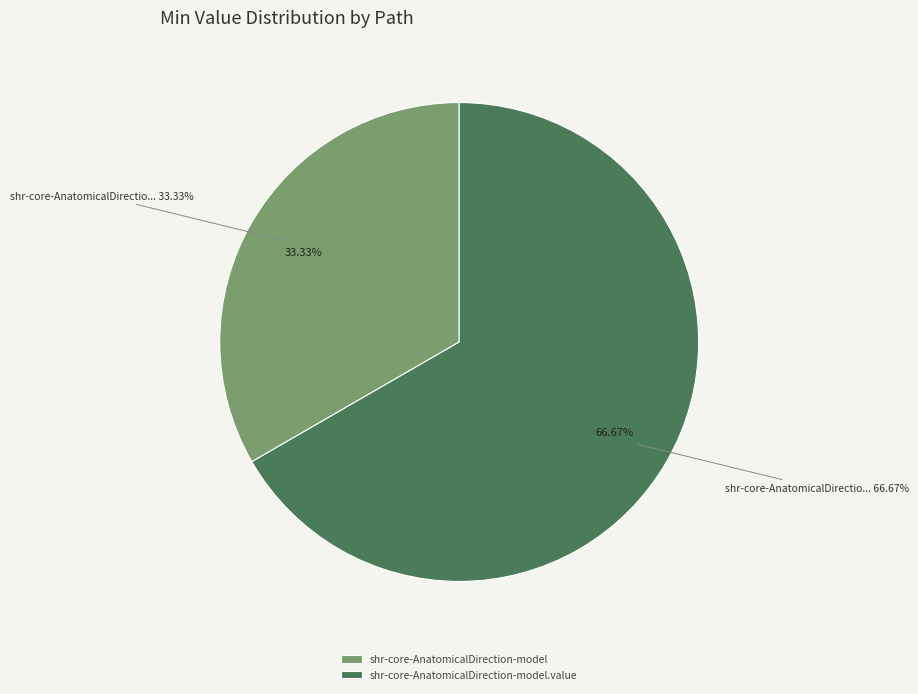

Combined, do shr-core-AnatomicalDirection-model and shr-core-AnatomicalDirection-model.value account for over 50%?

Yes